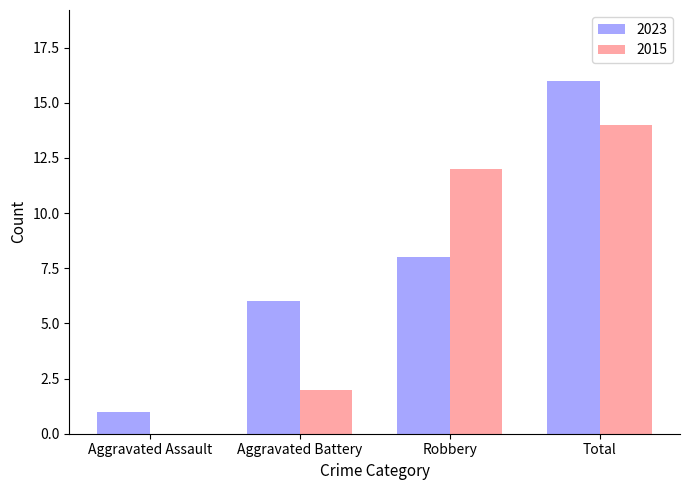

What is the total value across all series at Robbery?

20